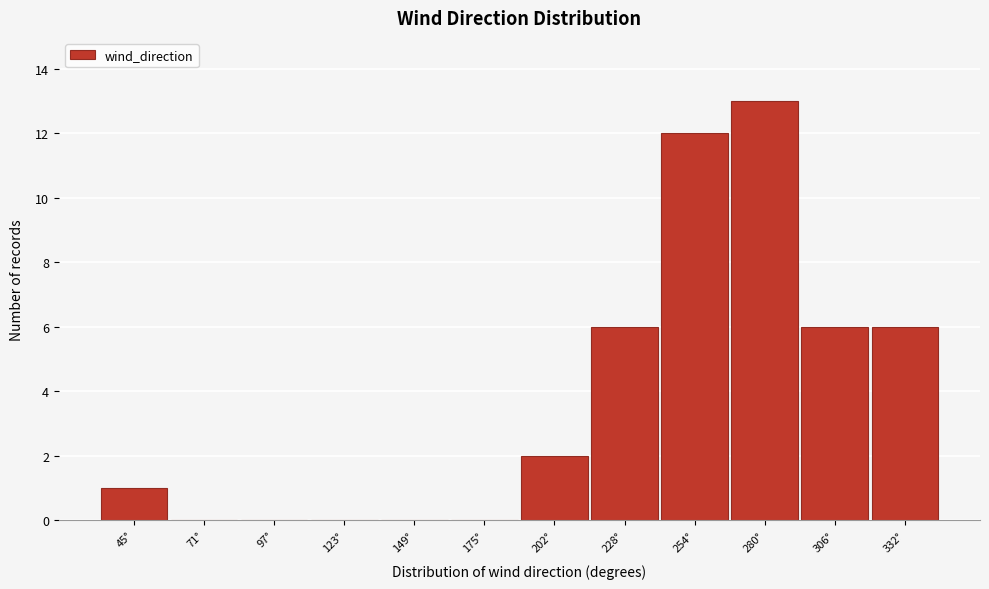

Reading left to right, list all the values displayed in this chart.

45°=1	71°=0	97°=0	123°=0	149°=0	175°=0	202°=2	228°=6	254°=12	280°=13	306°=6	332°=6